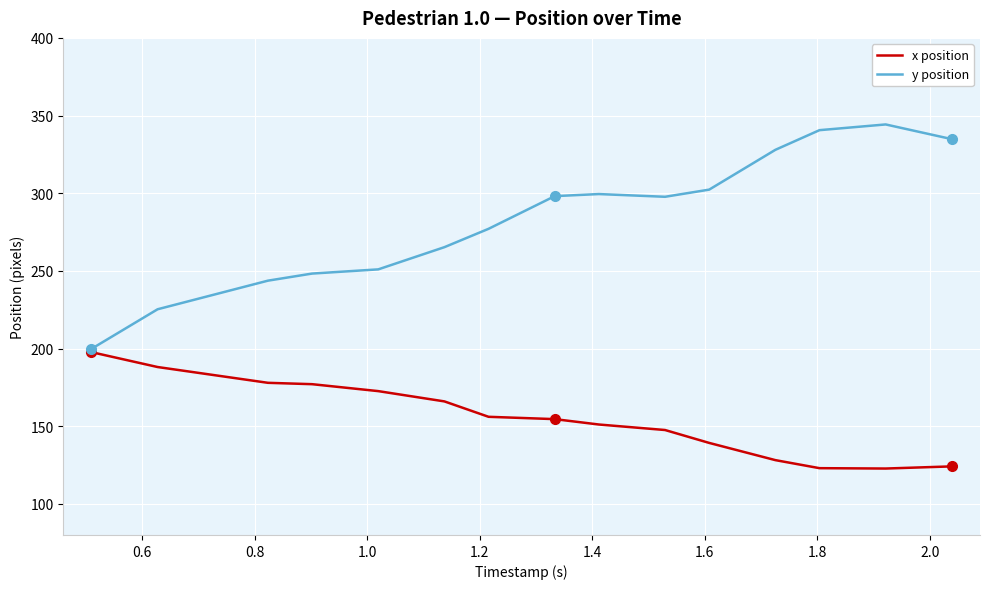

Rank the series by their average value, from highest to lowest.

y position, x position